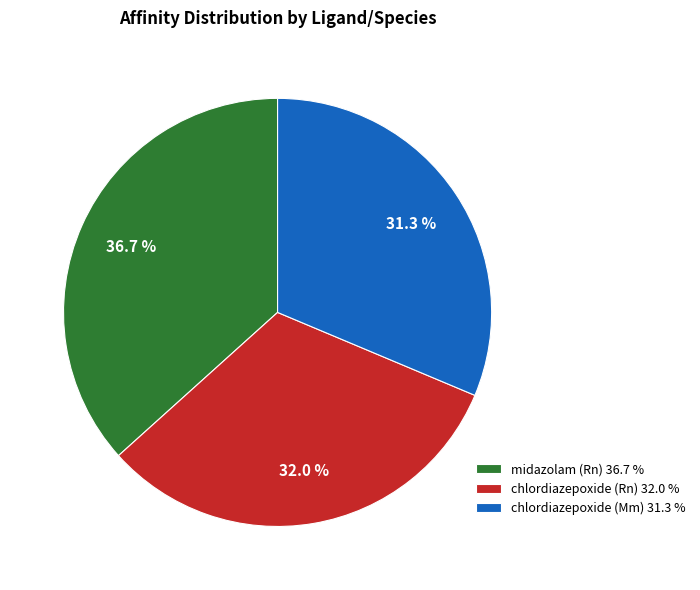

Is it true that chlordiazepoxide (Rn) is 25% of the pie?

False